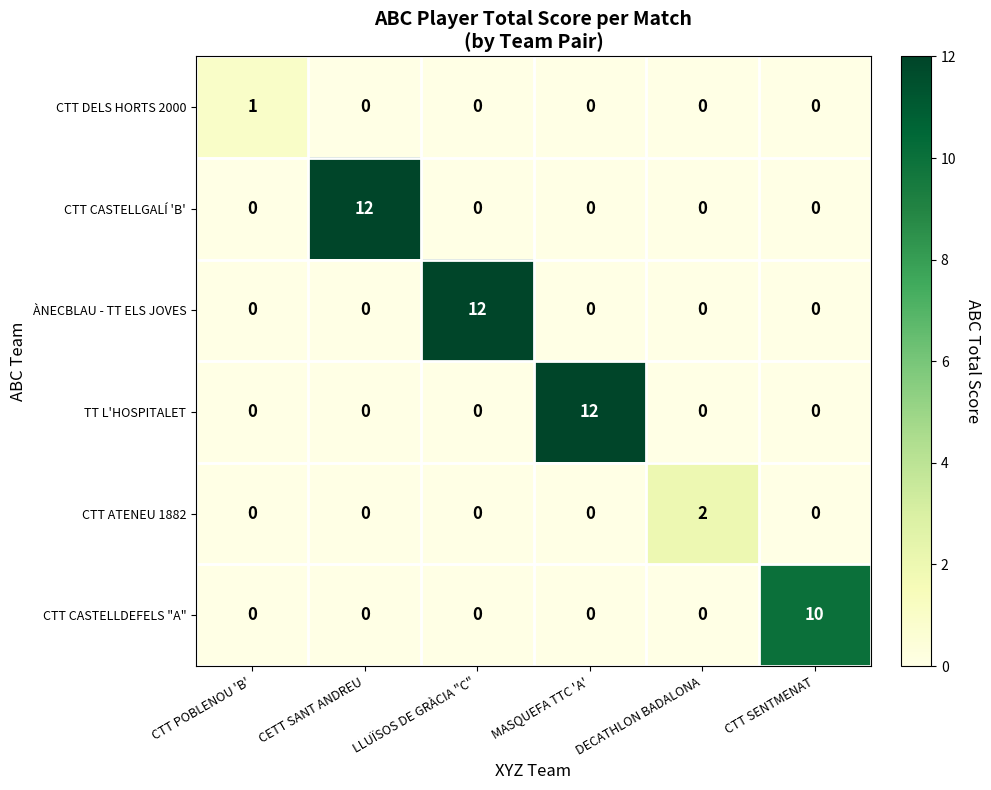

Is it true that CTT ATENEU 1882 equals 1 at CTT POBLENOU 'B'?

False